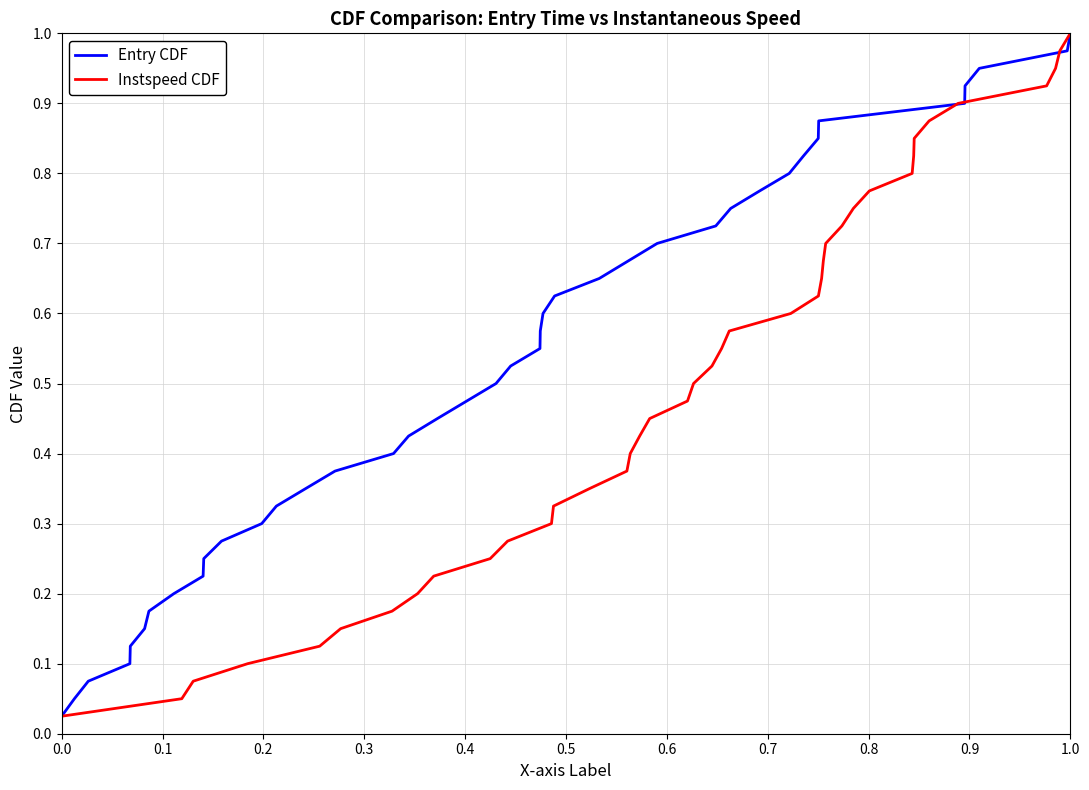

What is the average value of the Instspeed CDF series?

0.5